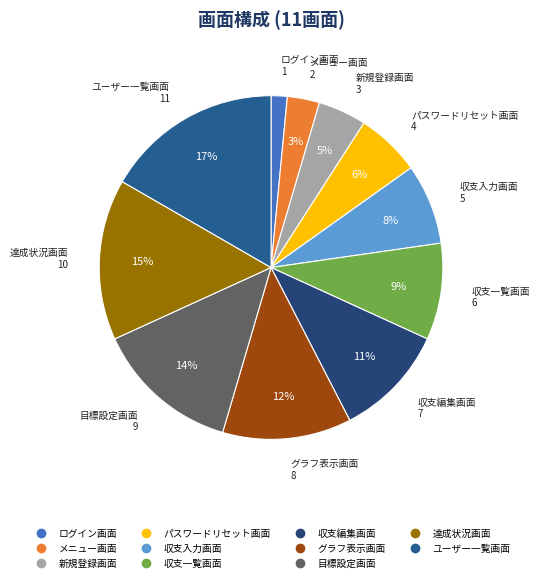

Does ユーザー一覧画面 account for over 50% of the chart?

No